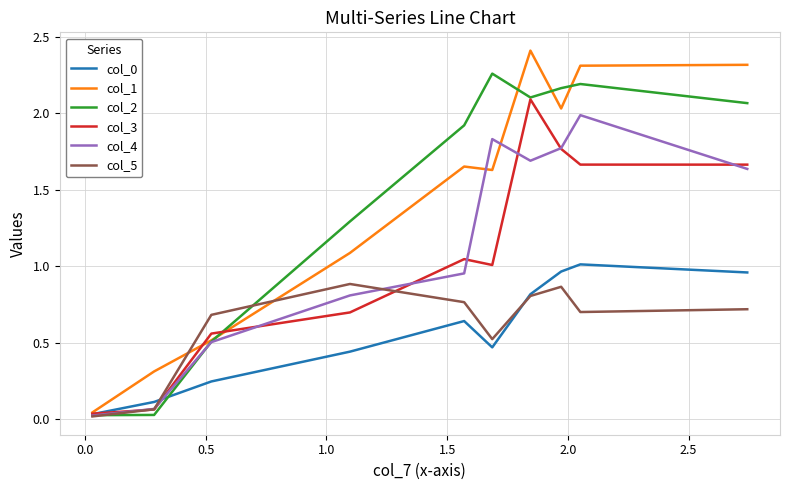

What is the maximum value shown in the chart?

2.4